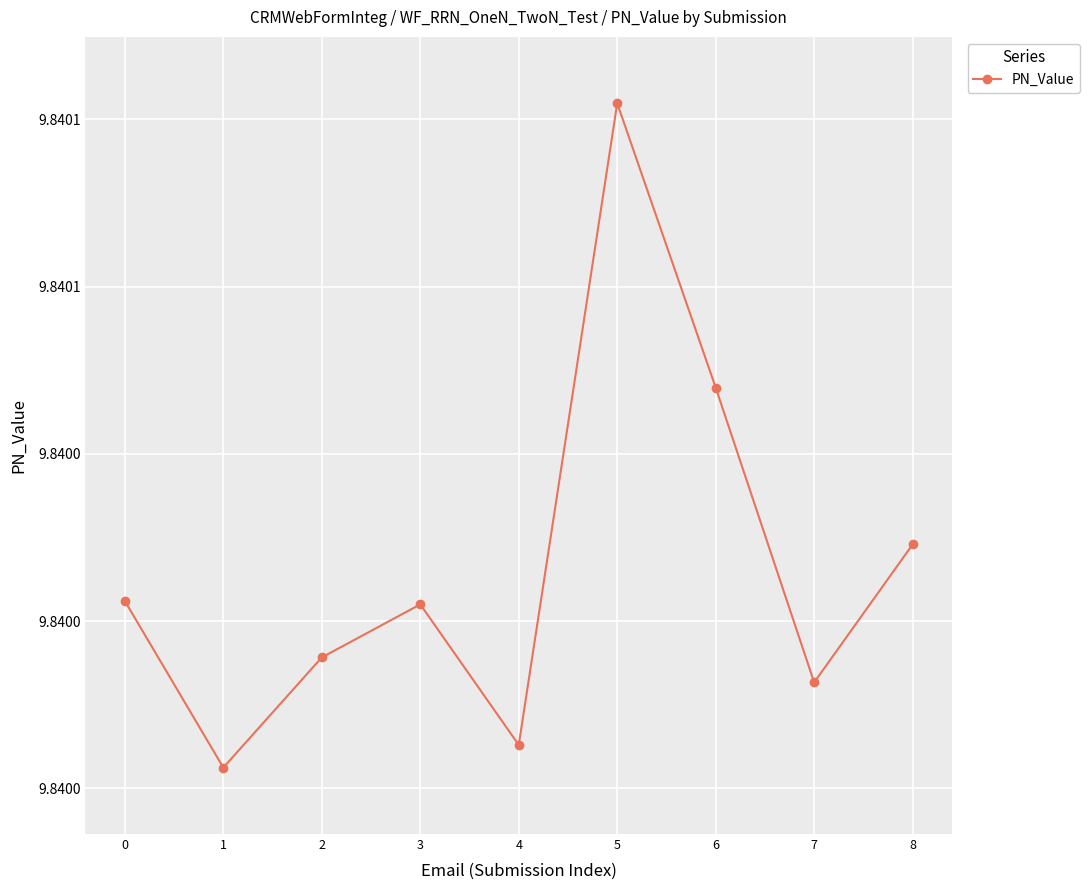

Is this an area chart (filled region under the line)?

No